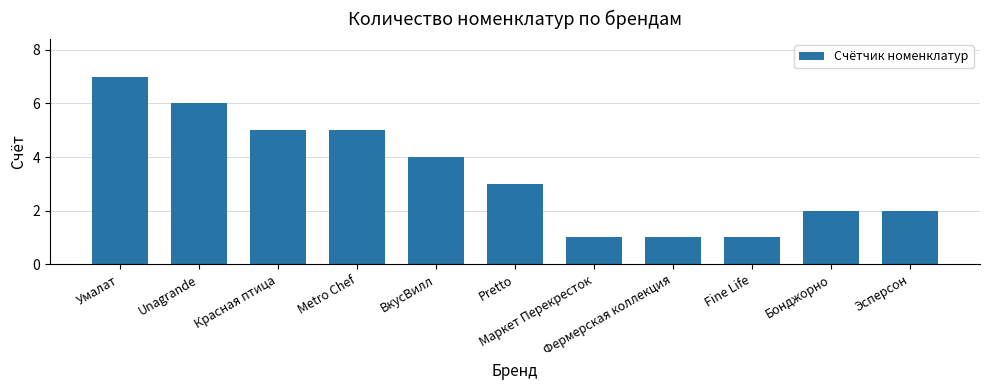

How many bars are there in total?

11